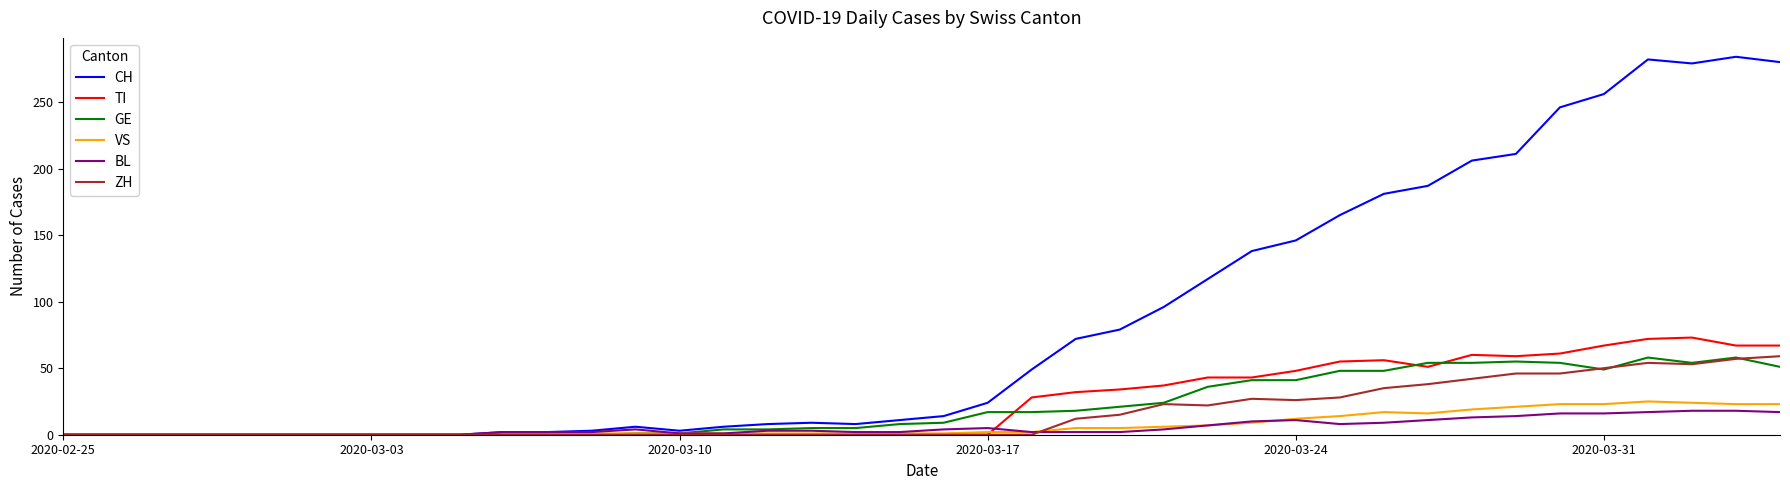

Which series has the widest spread of values?

CH